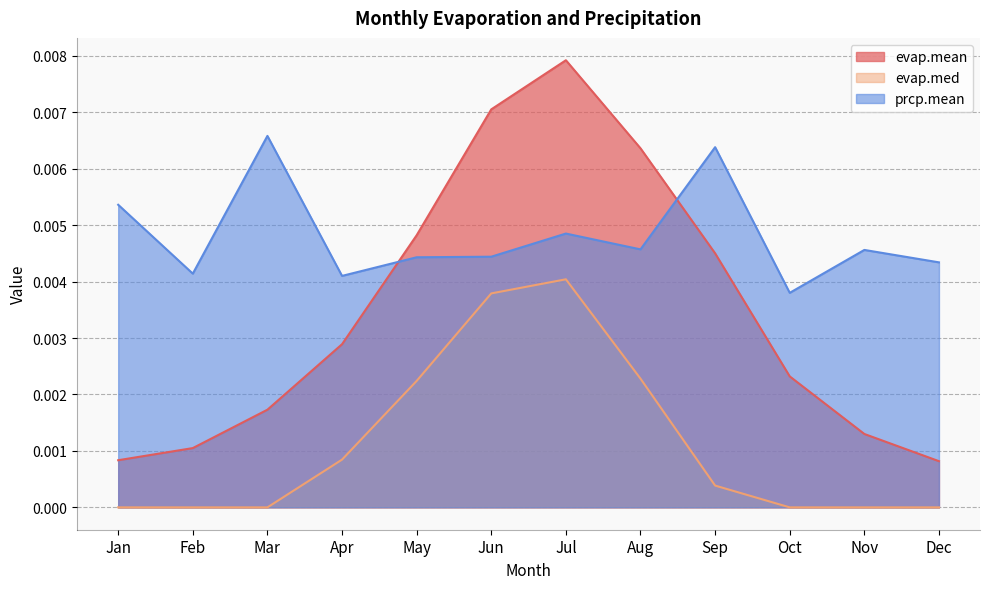

True or false: evap.med and evap.mean cross at least once.

False